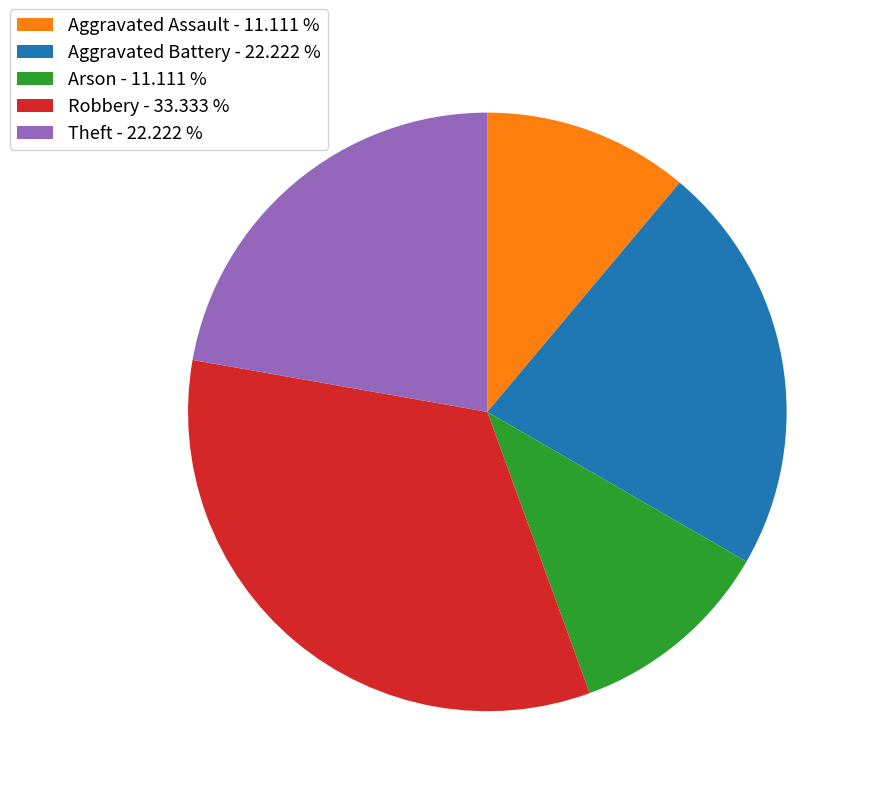

Is there a majority slice in this chart?

No